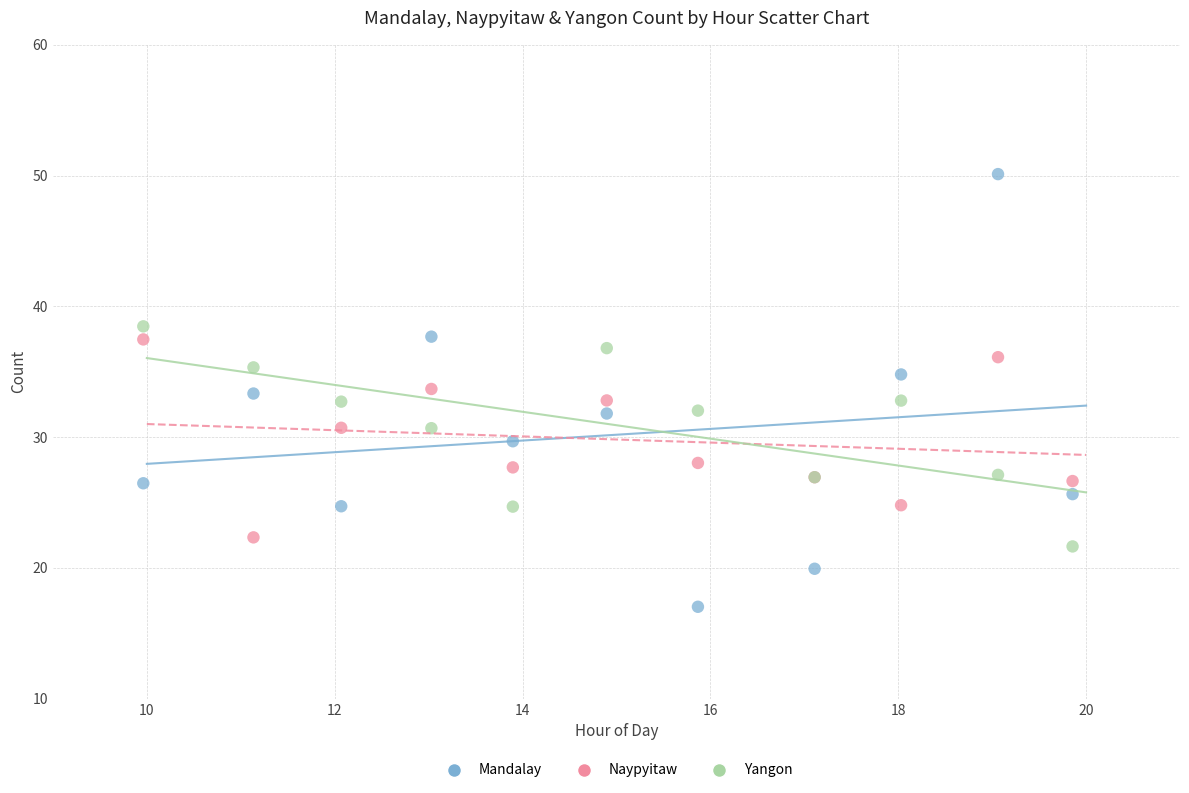

Which series has the widest spread of Y values?

Mandalay